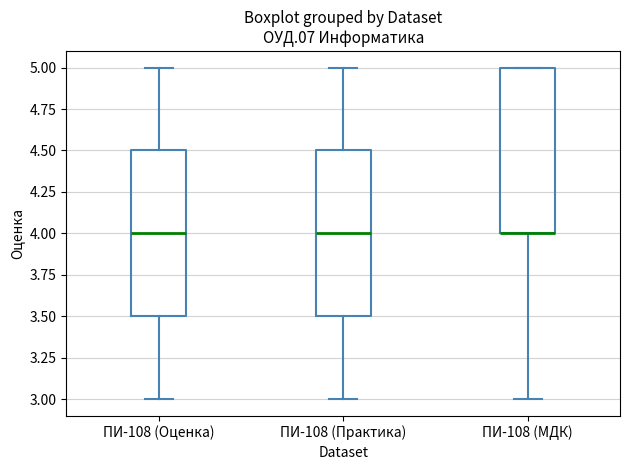

Reading left to right, read every box against the y-axis: the position of its median line, the range the box covers, and the ends of its whiskers. The values are not printed on the chart, so give them approximately, as read against the axis.

ПИ-108 (Оценка): median 4.0, box 3.5 to 4.5, whiskers 3.0 to 5.0
ПИ-108 (Практика): median 4.0, box 3.5 to 4.5, whiskers 3.0 to 5.0
ПИ-108 (МДК): median 4.0 (drawn on the box's lower edge), box 4.0 to 5.0, whiskers 3.0 to 5.0